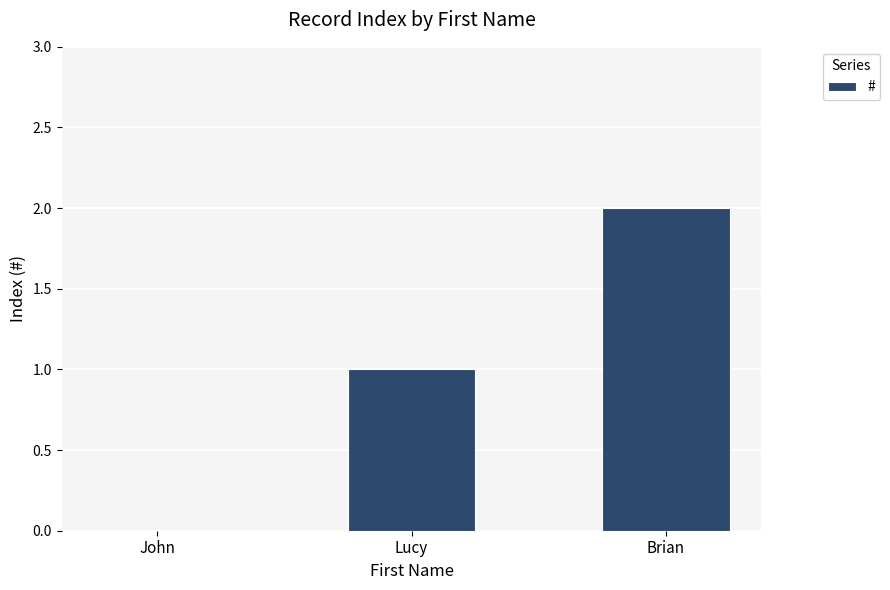

What is the change in value from John to Brian?

+2